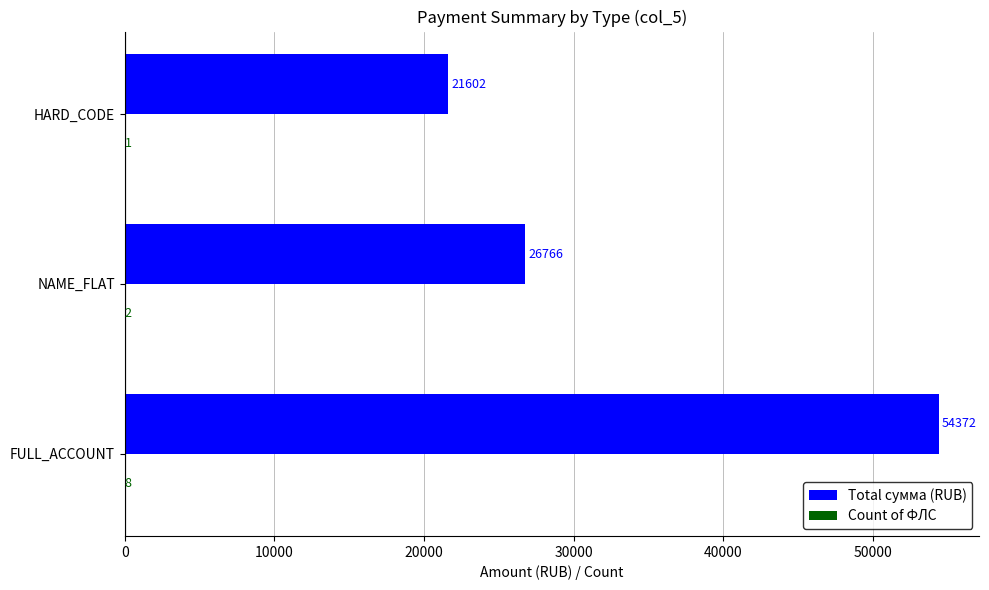

Which series has the largest total across all categories?

Total сумма (RUB)